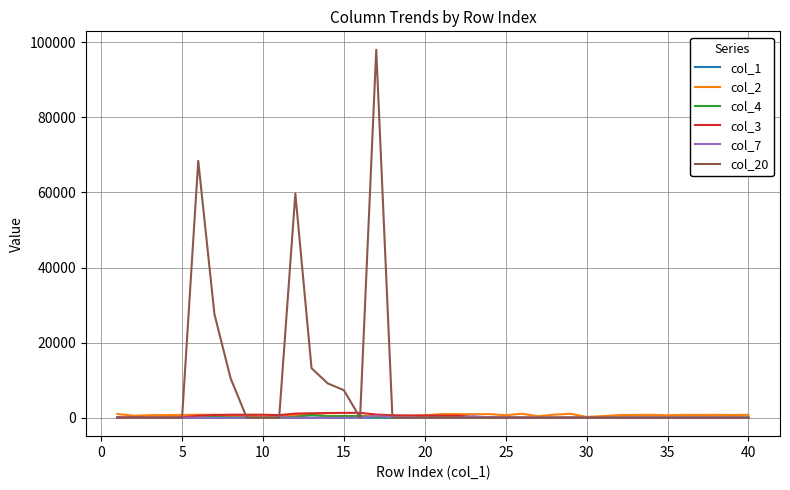

What is the maximum value shown in the chart?

98000